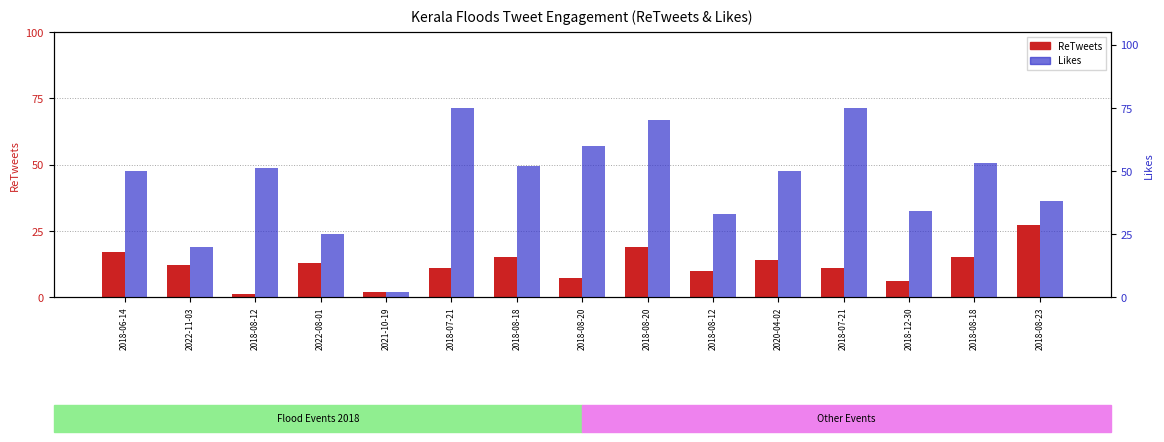

Reading right to left, what are all the values shown in this chart?

ReTweets: 27	15	6	11	14	10	19	7	15	11	2	13	1	12	17
Likes: 38	53	34	75	50	33	70	60	52	75	2	25	51	20	50